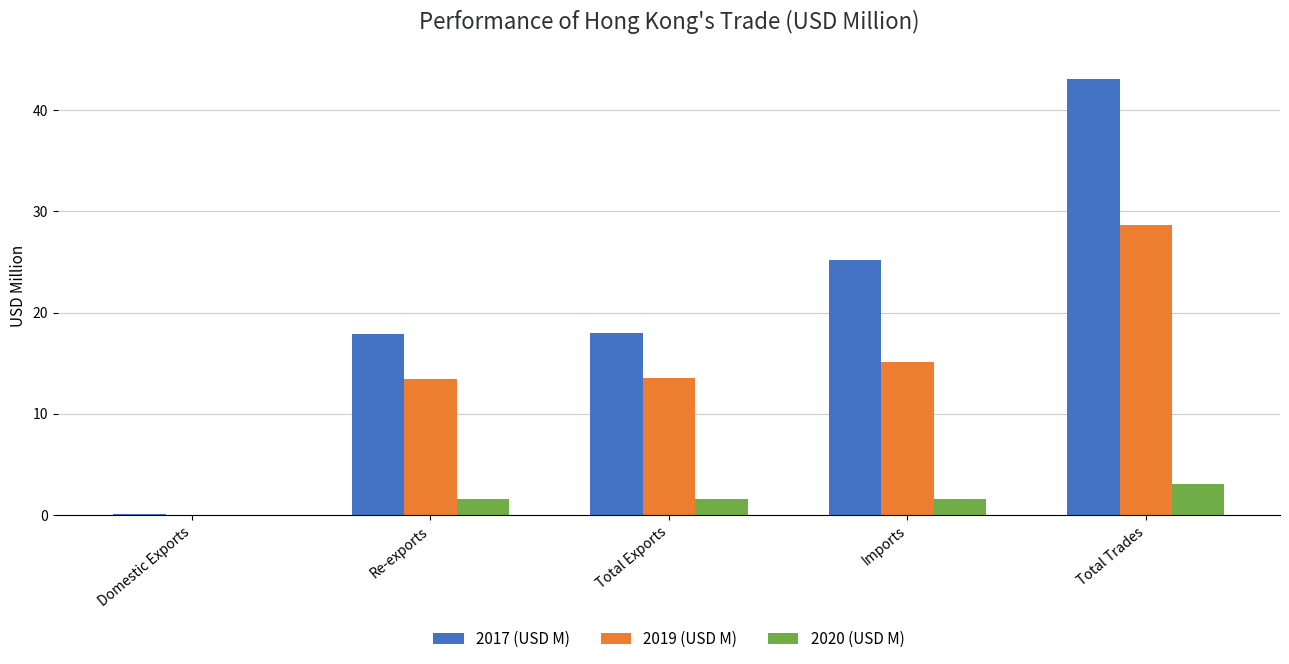

What value does the 2019 (USD M) series have at Re-exports?

13.5